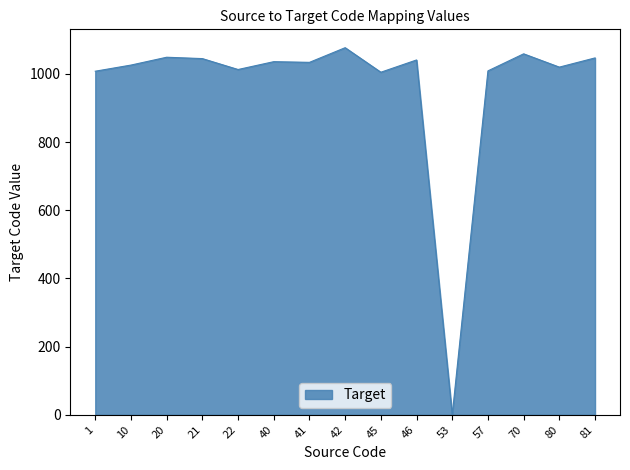

Count the number of data series in this chart.

1